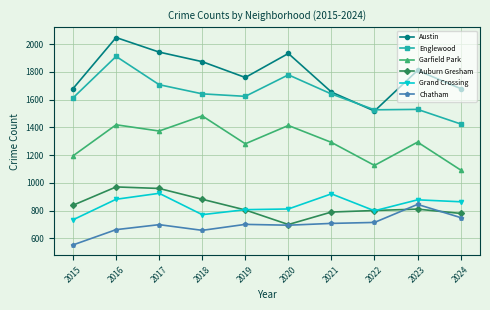

Where is the first local minimum for Grand Crossing?

2018